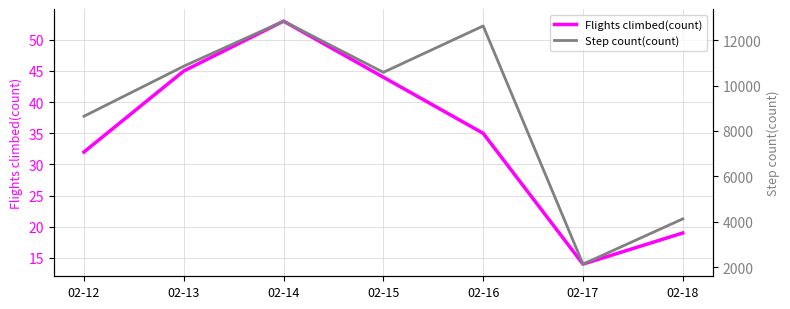

What is the difference between the Flights climbed(count) values at 02-12 and 02-15?

12